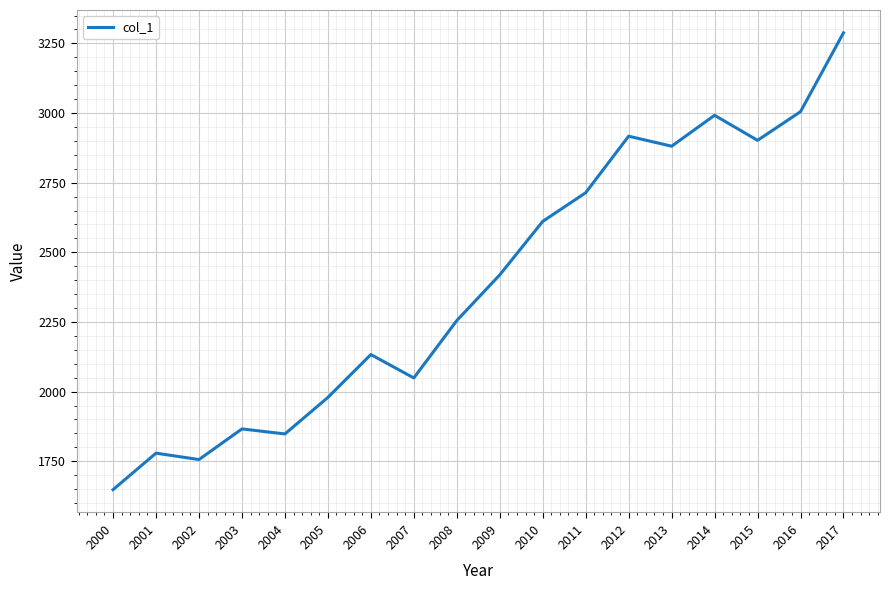

What is the maximum value shown in the chart?

3288